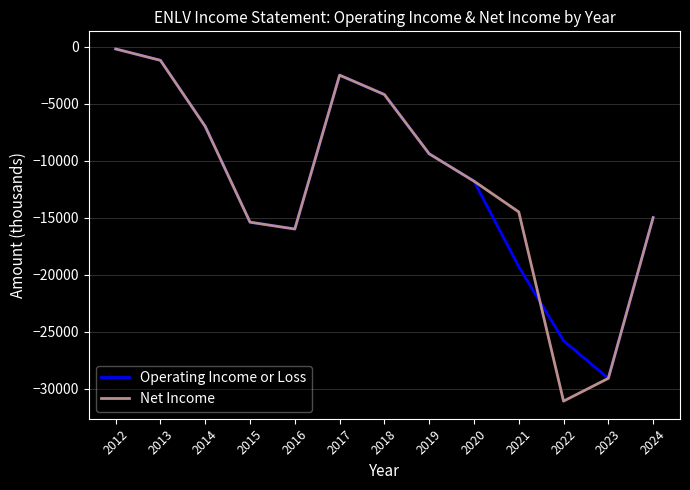

How many lines are shown in the chart?

2